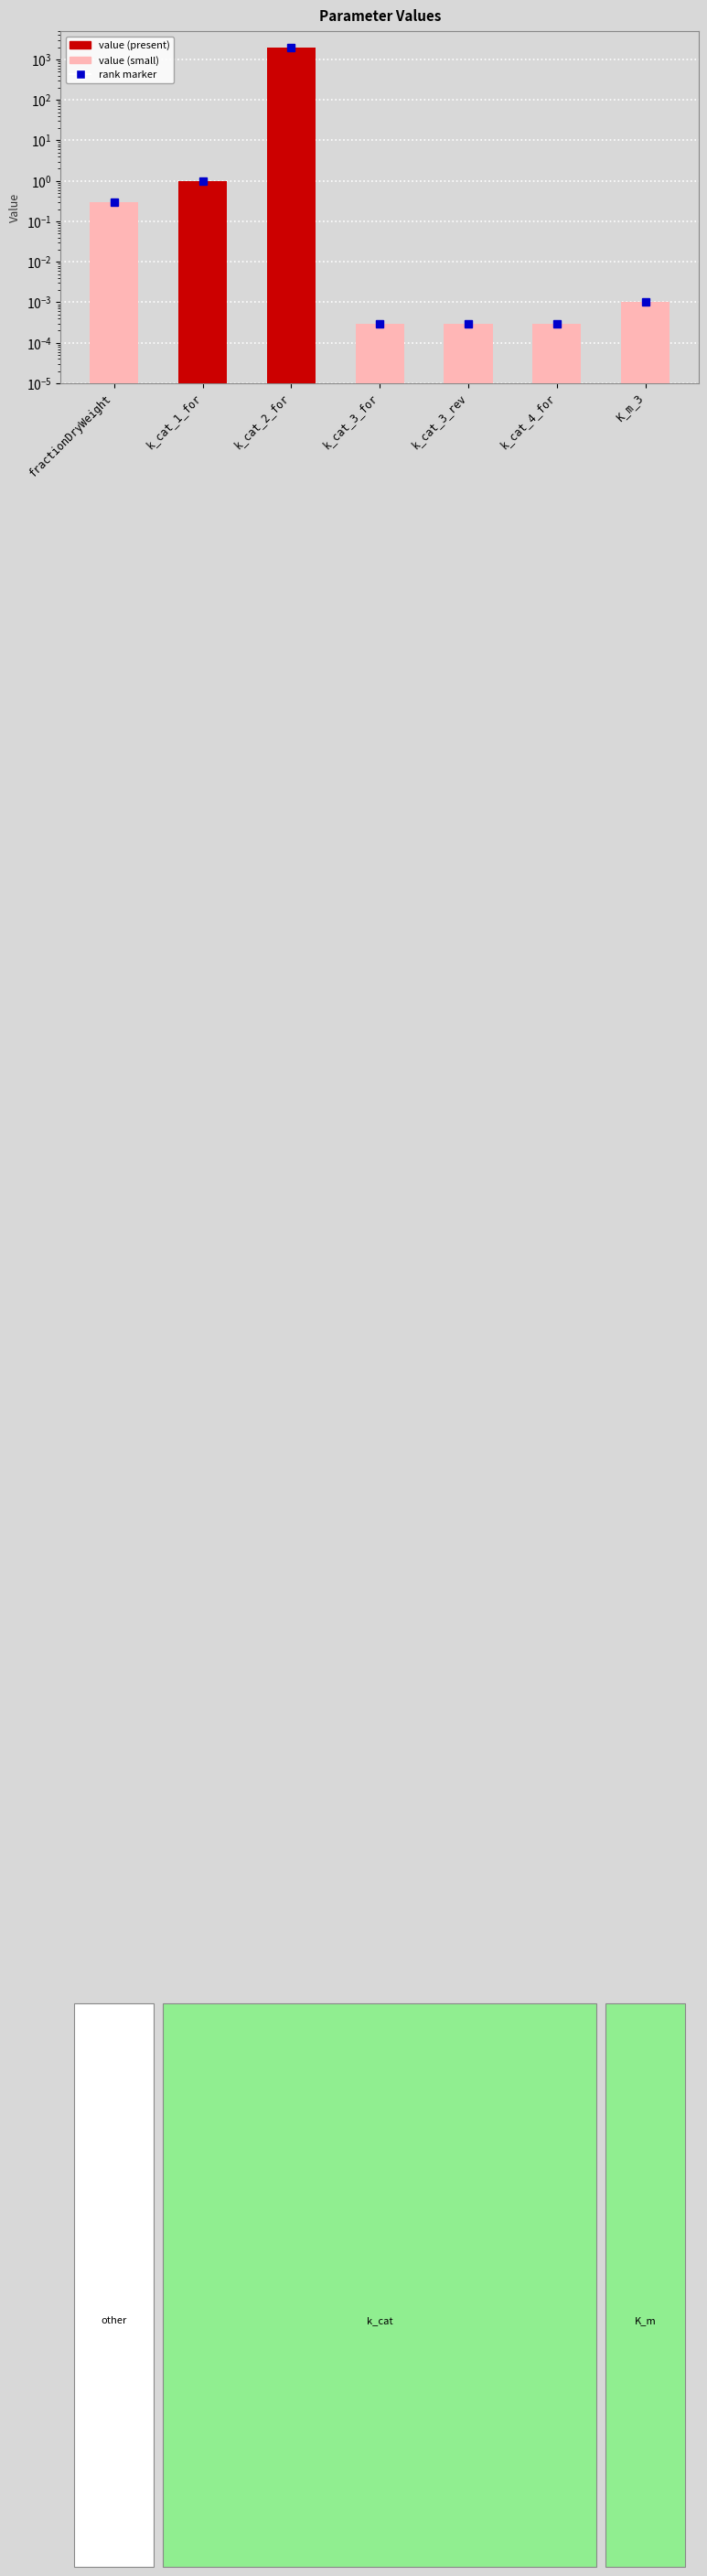

What is the label of the 3rd bar from the left?

k_cat_2_for